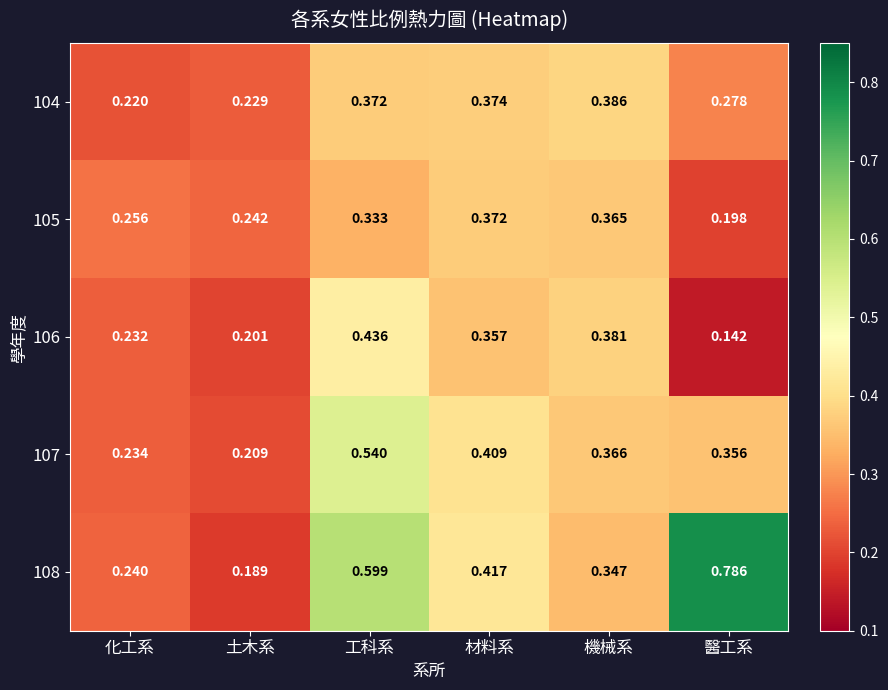

Is the value of 107 at 工科系 greater than the value of 105 at 化工系?

Yes